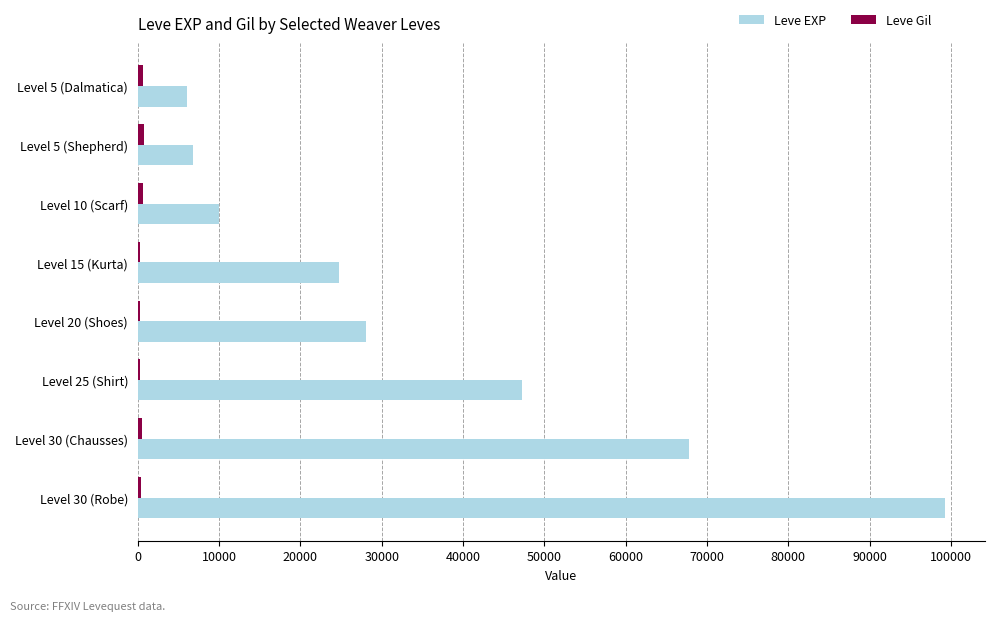

What is the greatest value displayed?

99220